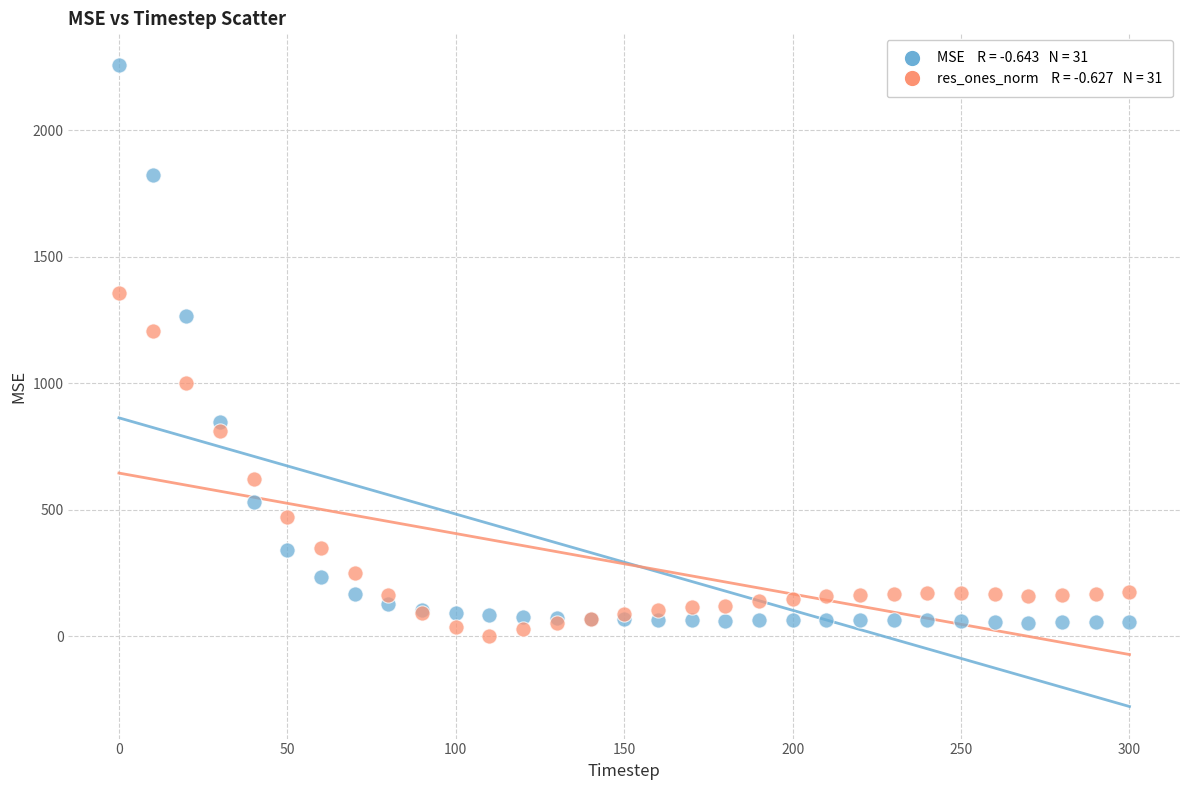

Across all series, what Y value is closest to 1128?

1207.7